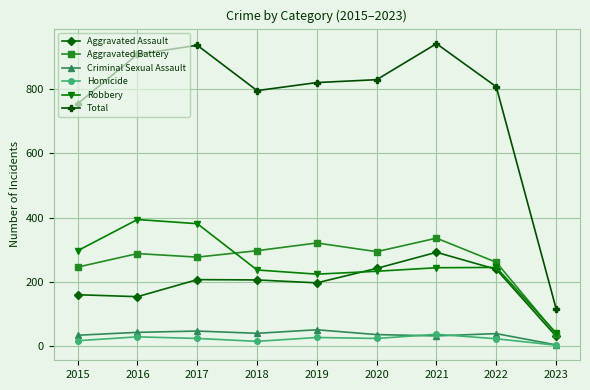

True or false: Total and Robbery intersect in this chart.

False